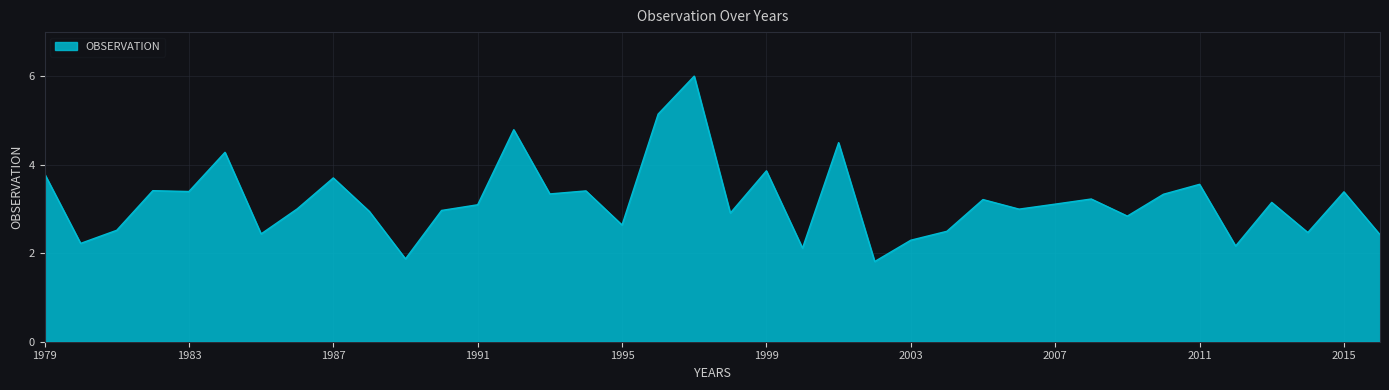

What is the smallest value displayed?

1.8